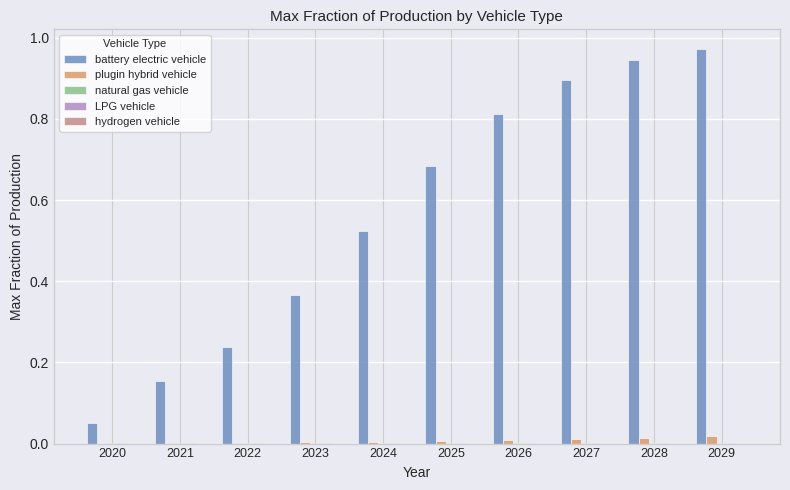

Which series has the widest spread of values?

battery electric vehicle